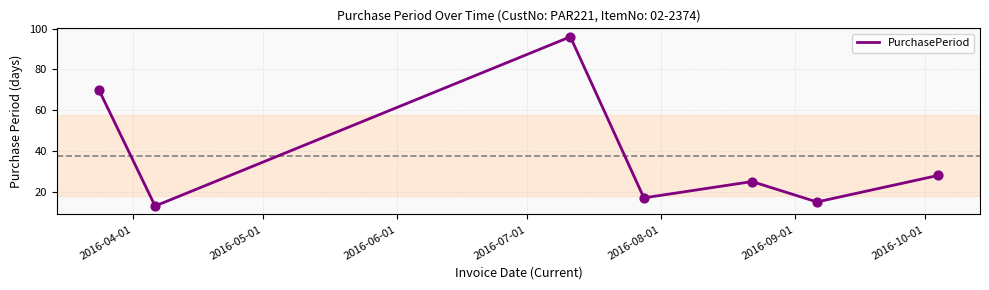

True or false: the data has more than 0 interior local peaks.

True